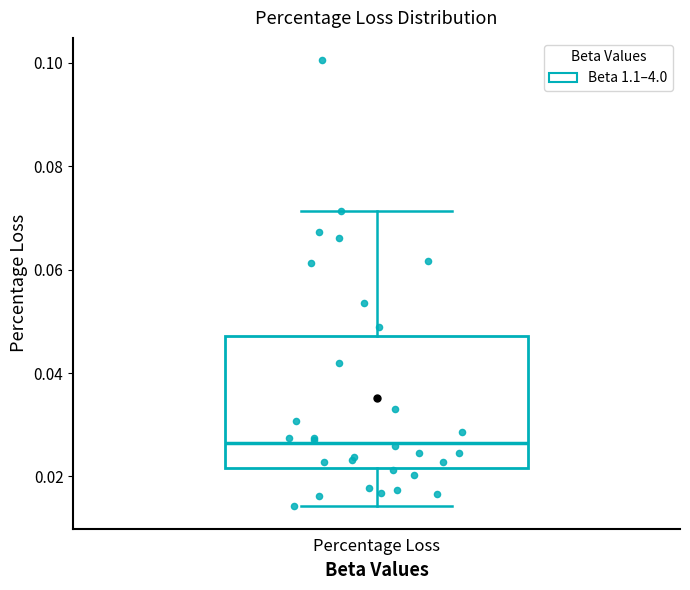

Read this box plot against the y-axis: the position of the median line, the range covered by the box, and the ends of both whiskers. The values are not printed on the chart, so give them approximately, as read against the axis.

median 0.026, box 0.022 to 0.048, whiskers 0.014 to 0.072